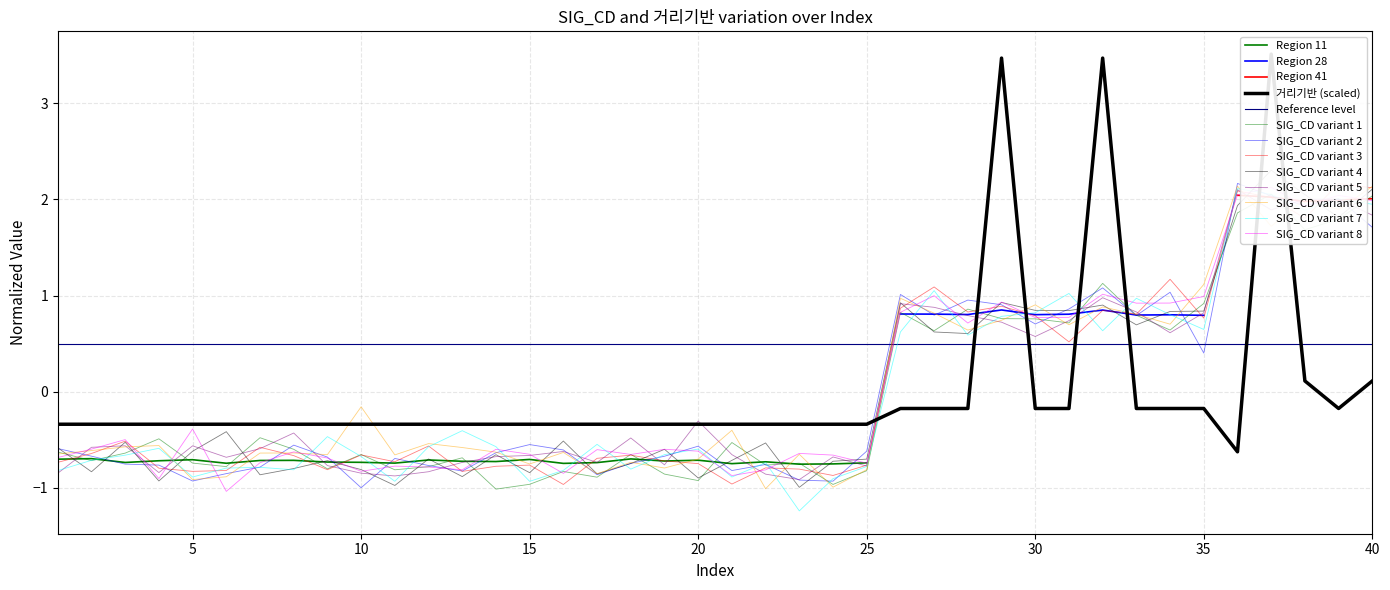

Where is SIG_CD nearest to the value 0?

5